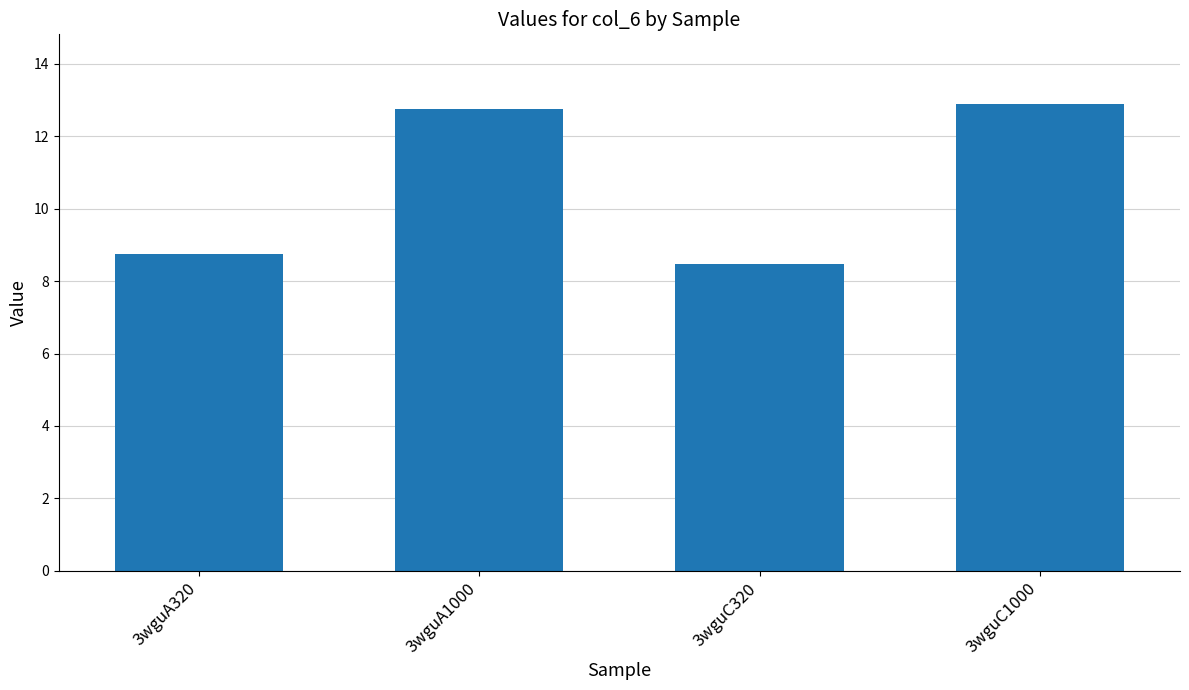

Reading left to right, list all the values displayed in this chart.

3wguA320=8.8	3wguA1000=12.8	3wguC320=8.5	3wguC1000=12.9